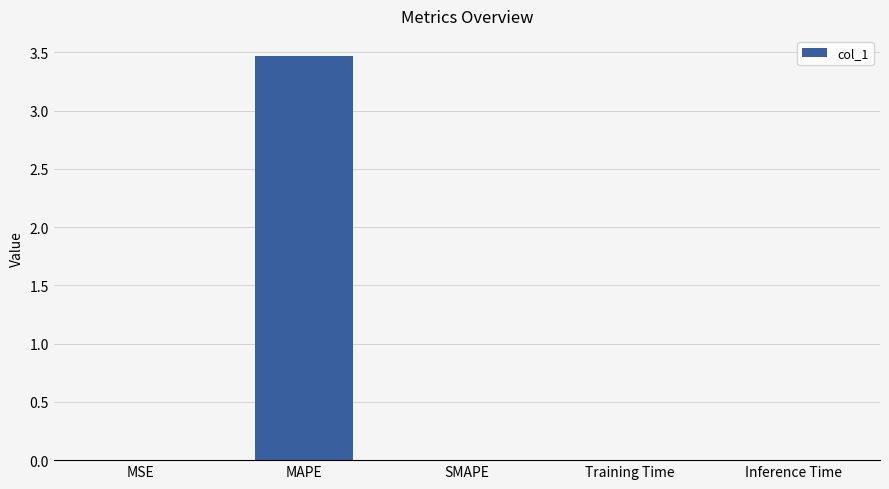

Which label corresponds to the largest value in the chart?

MAPE